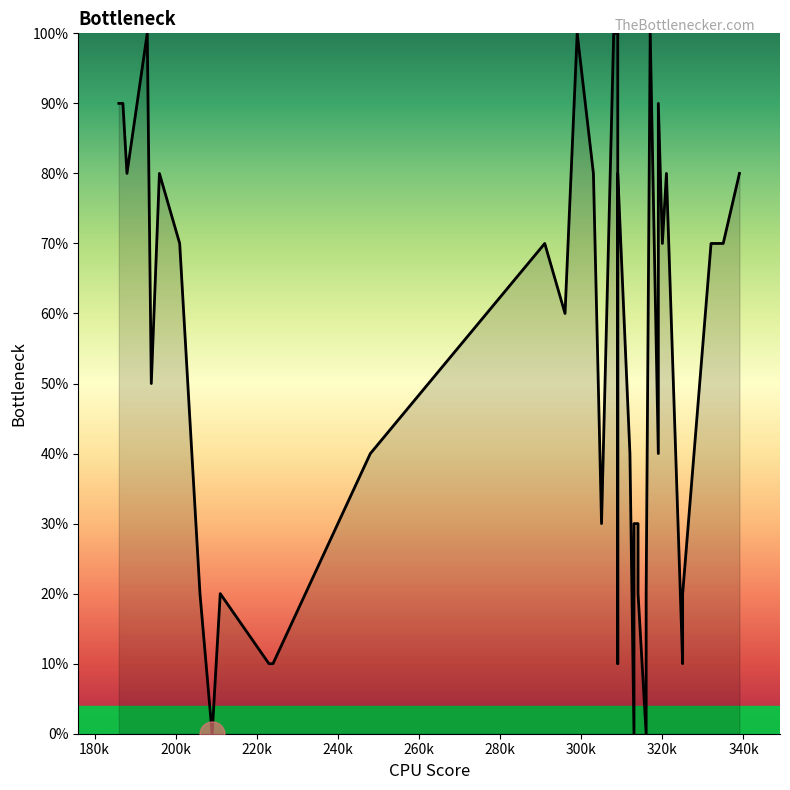

At which label is the value closest to 50?

260k